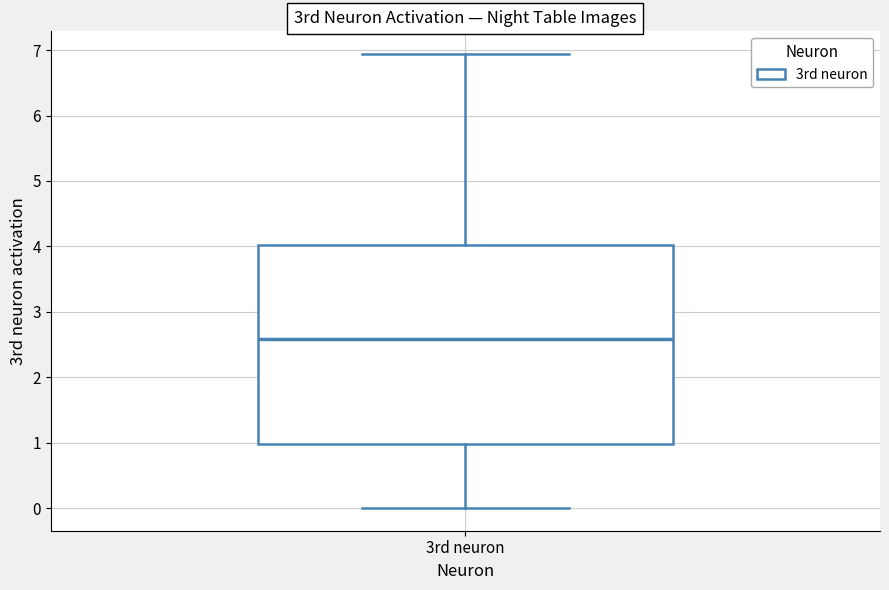

Transcribe this box plot: give where the median line is, the range the box spans, and where the two whiskers end, as read against the y-axis. The values are not printed on the chart, so give them approximately, as read against the axis.

median 2.6, box 1.0 to 4.0, whiskers 0.0 to 6.9